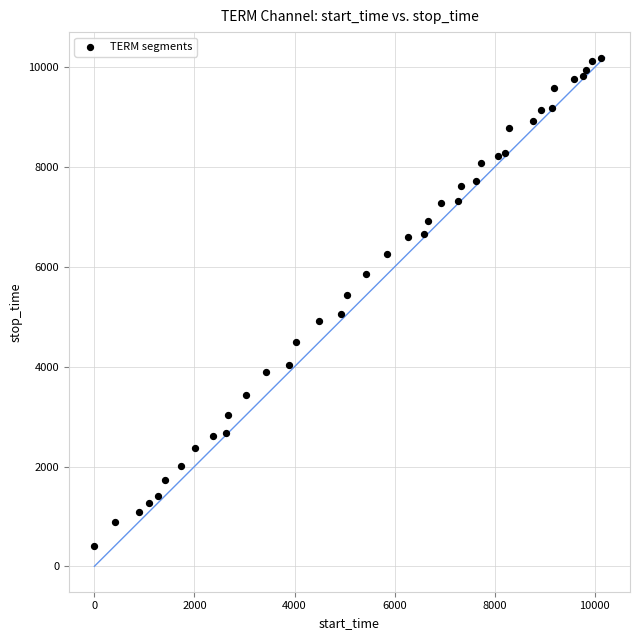

What is the range of Y values (max minus min)?

9793